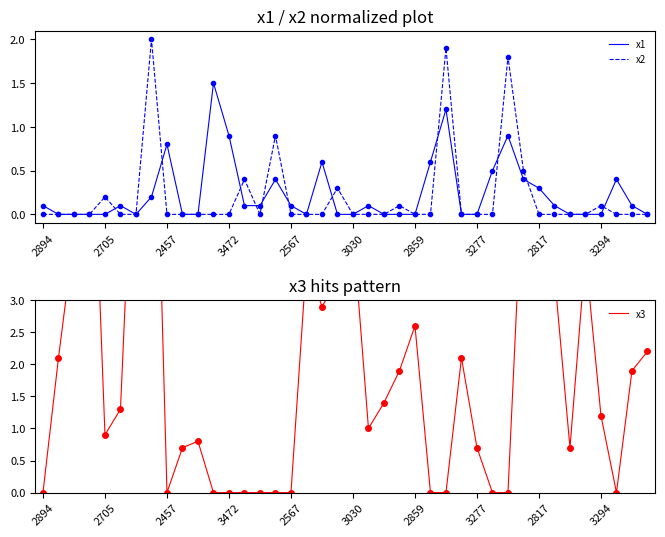

How many interior local peaks does the x1 series have?

9